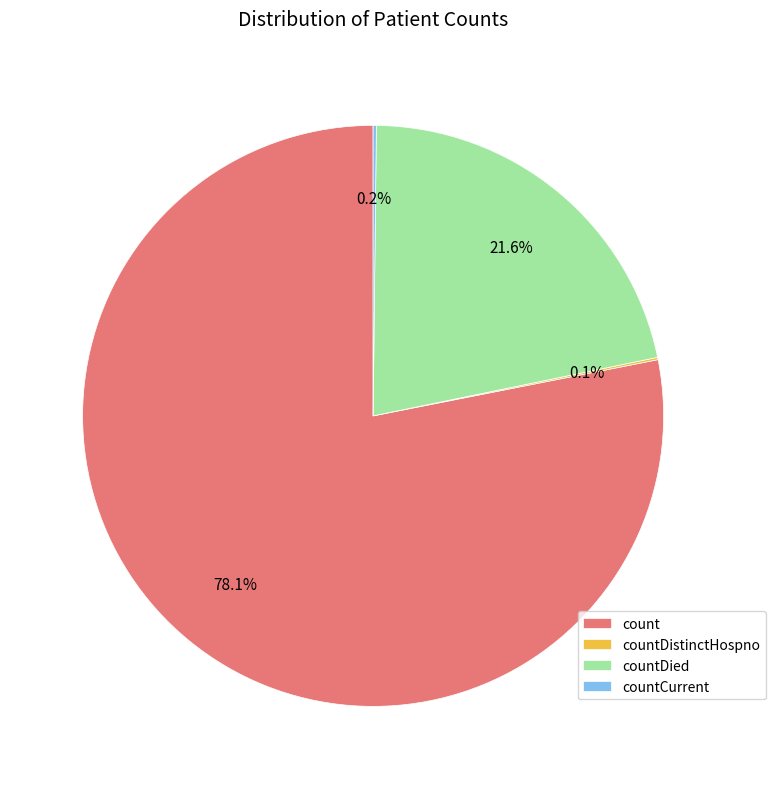

Does any single category account for the majority?

Yes